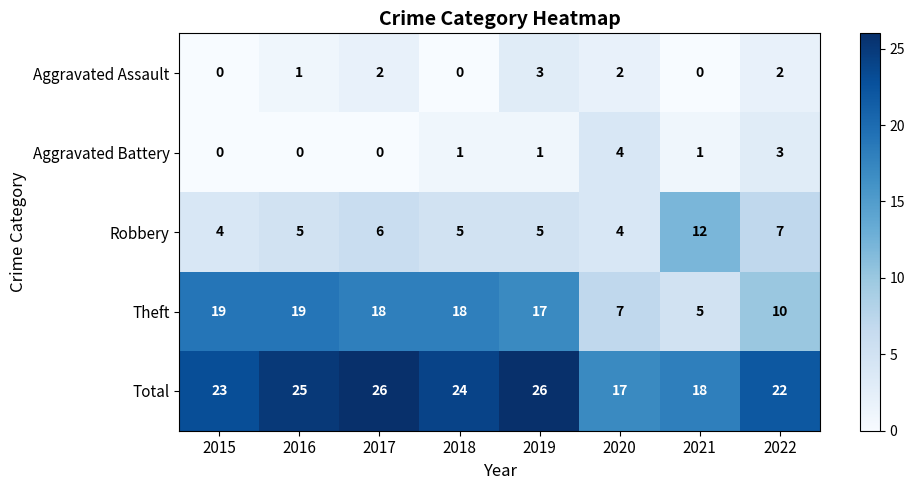

How many Total values are between 22 and 26?

6